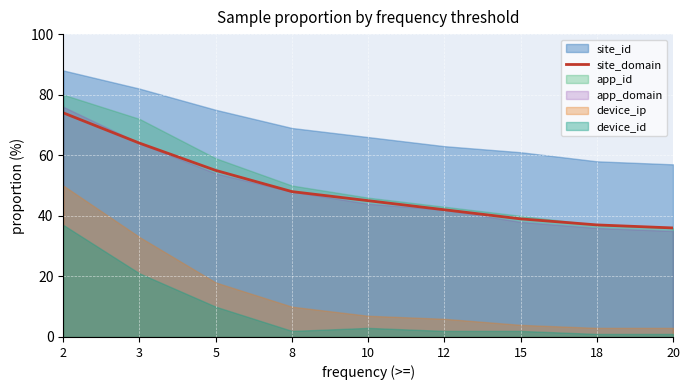

The site_domain series shows 74 at 2. True or false?

True